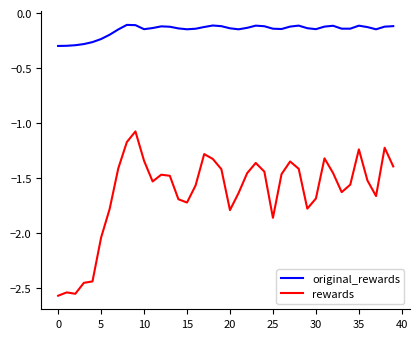

Which series has the widest spread of values?

rewards